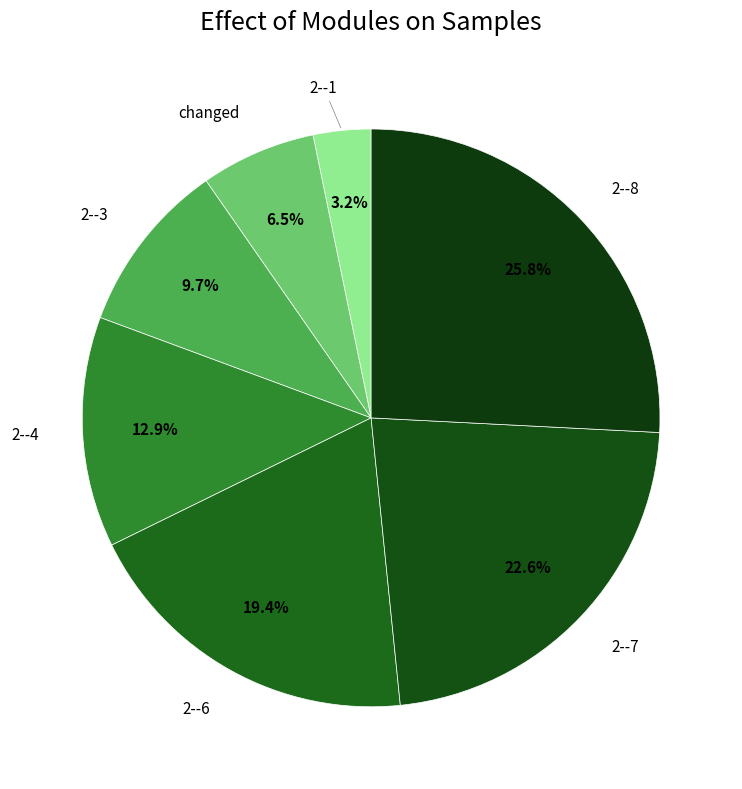

Which slice is the largest?

2--8